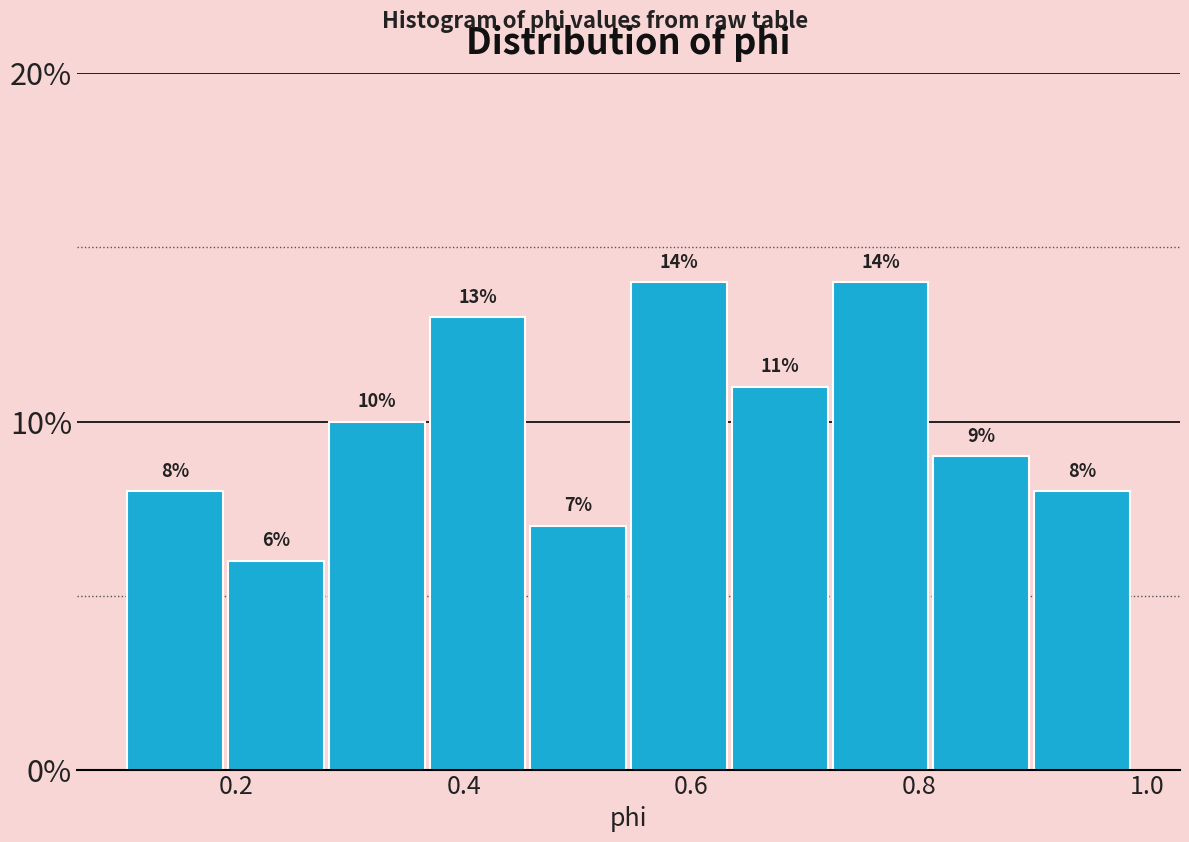

Reading left to right, transcribe this chart: for each bar, give the range it covers on the x-axis and its height. The bar edges are not printed on the chart, so give them approximately, as read against the axis.

0.10 to 0.20: 8
0.20 to 0.28: 6
0.28 to 0.36: 10
0.36 to 0.46: 13
0.46 to 0.54: 7
0.54 to 0.64: 14
0.64 to 0.72: 11
0.72 to 0.82: 14
0.82 to 0.90: 9
0.90 to 0.98: 8